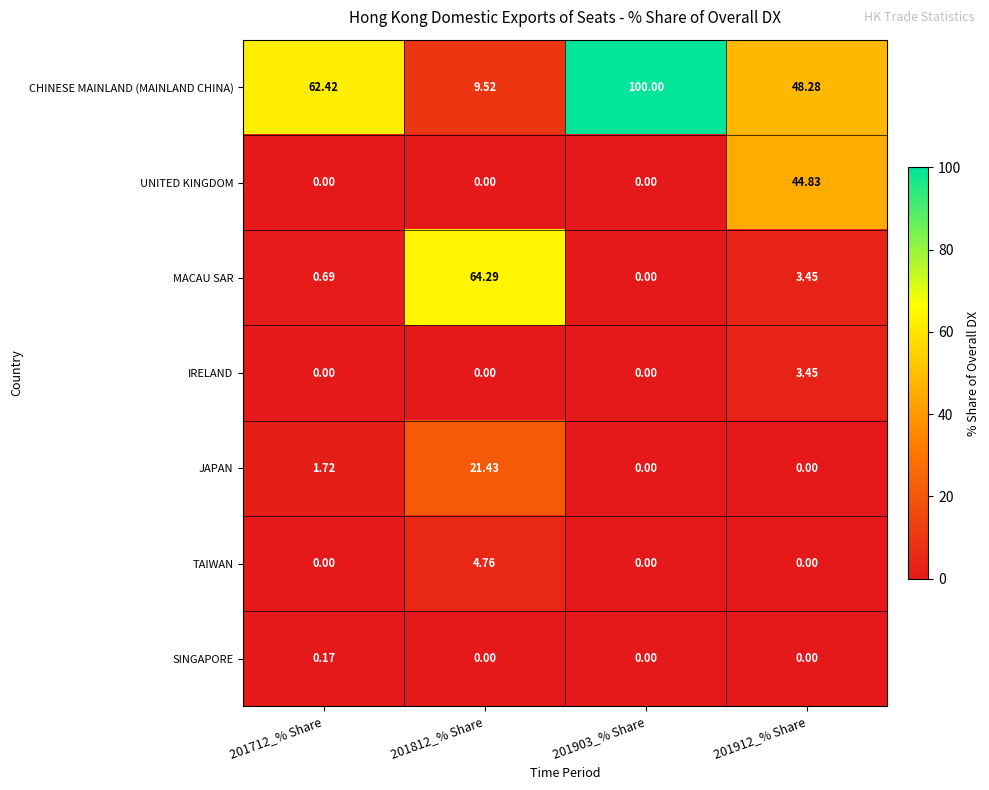

Count the number of data series in this chart.

7